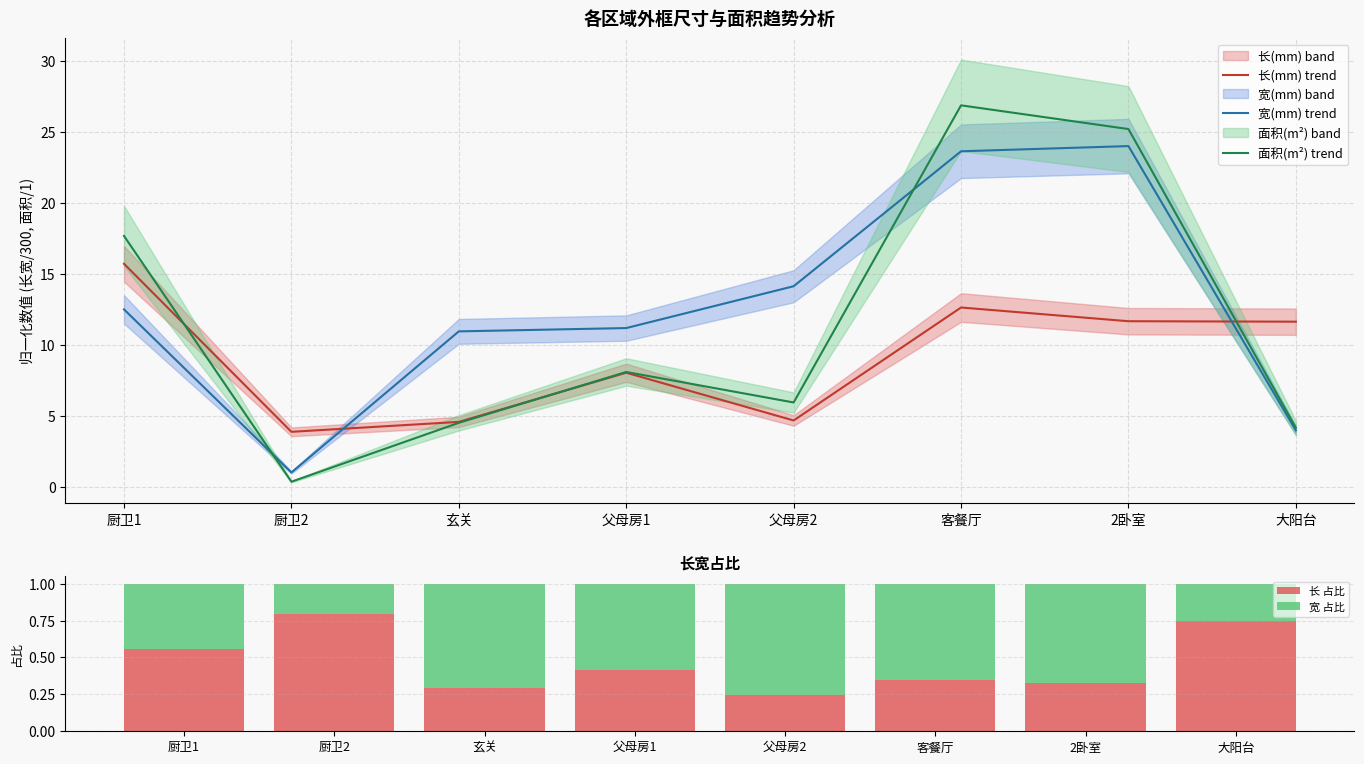

At how many categories does at least one series exceed 23?

2